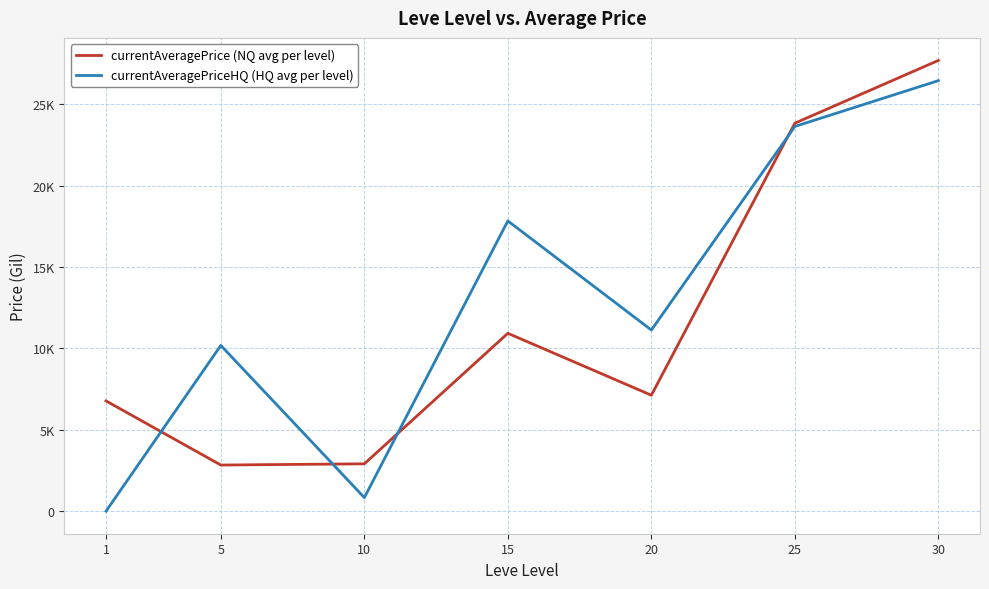

What are all the series names shown in the legend?

currentAveragePrice (NQ avg per level), currentAveragePriceHQ (HQ avg per level)